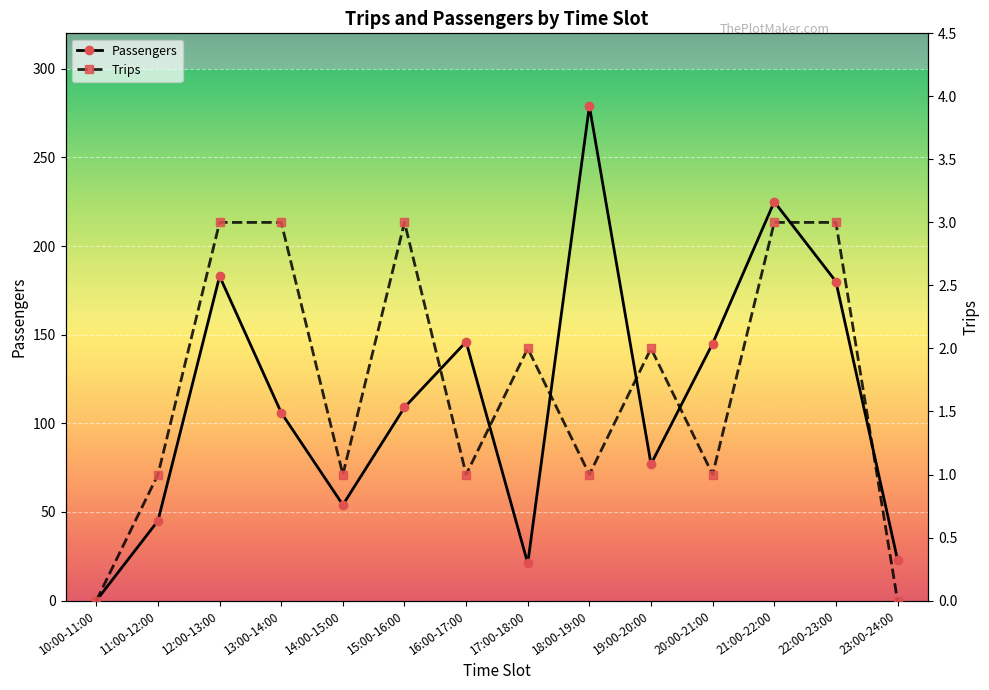

Between 16:00-17:00 and 15:00-16:00, which is larger?

16:00-17:00